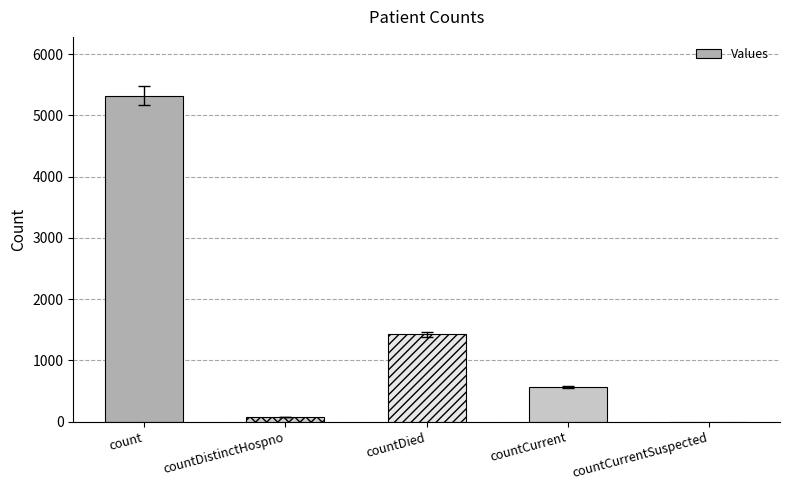

The chart shows a value of 7908 at count. True or false?

False